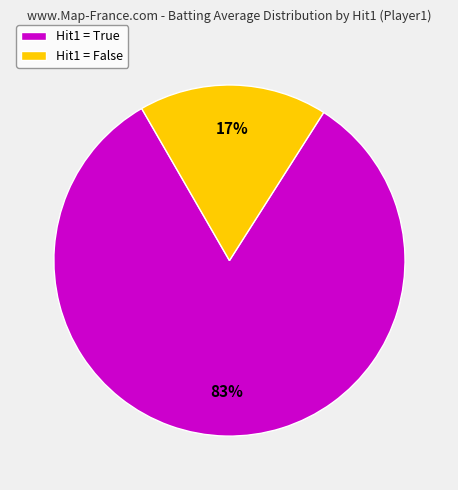

Which slice is the smallest?

Hit1 = False